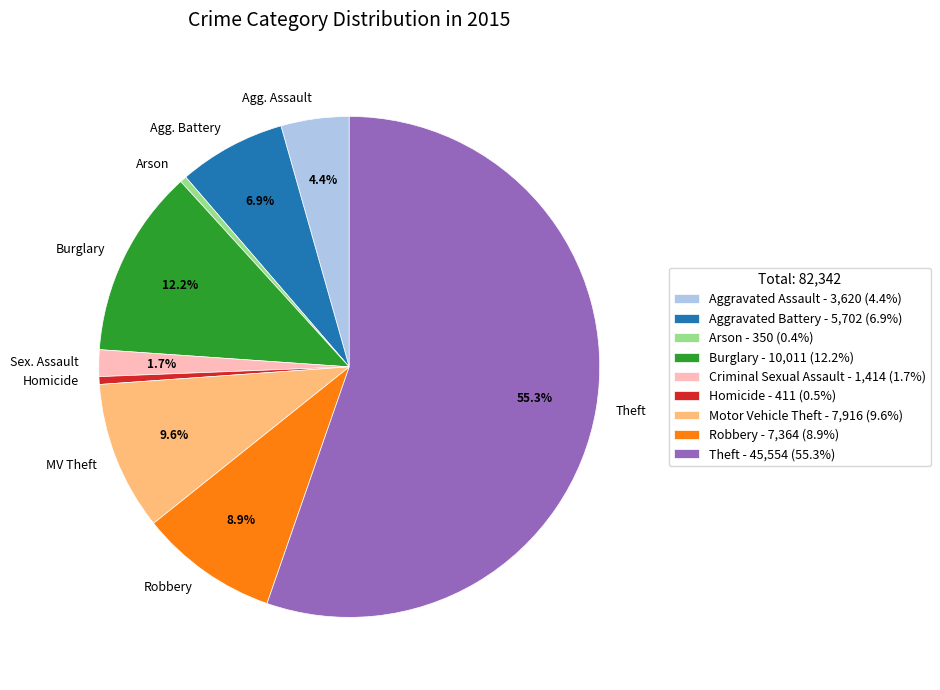

Which has a higher value, Criminal Sexual Assault or Motor Vehicle Theft?

Motor Vehicle Theft